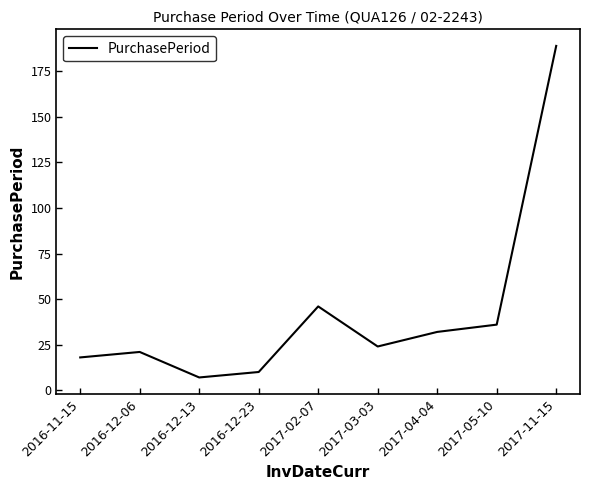

Is it true that the value at 2016-12-06 is 35?

False